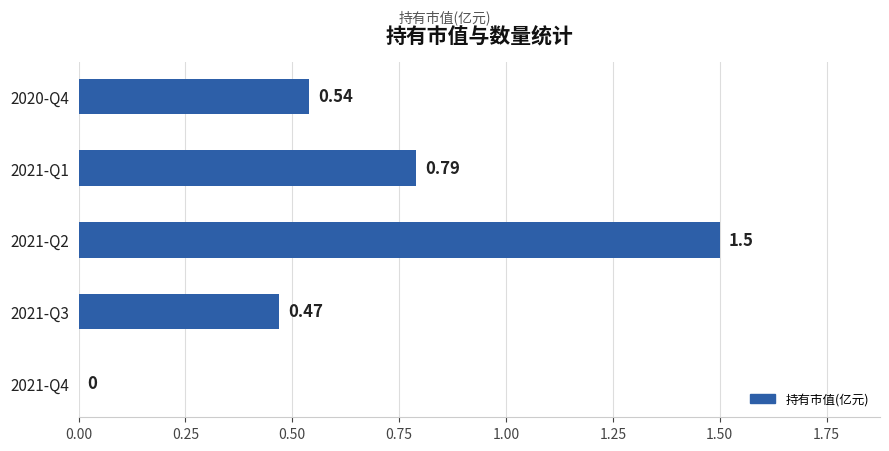

Are the bars horizontal?

Yes